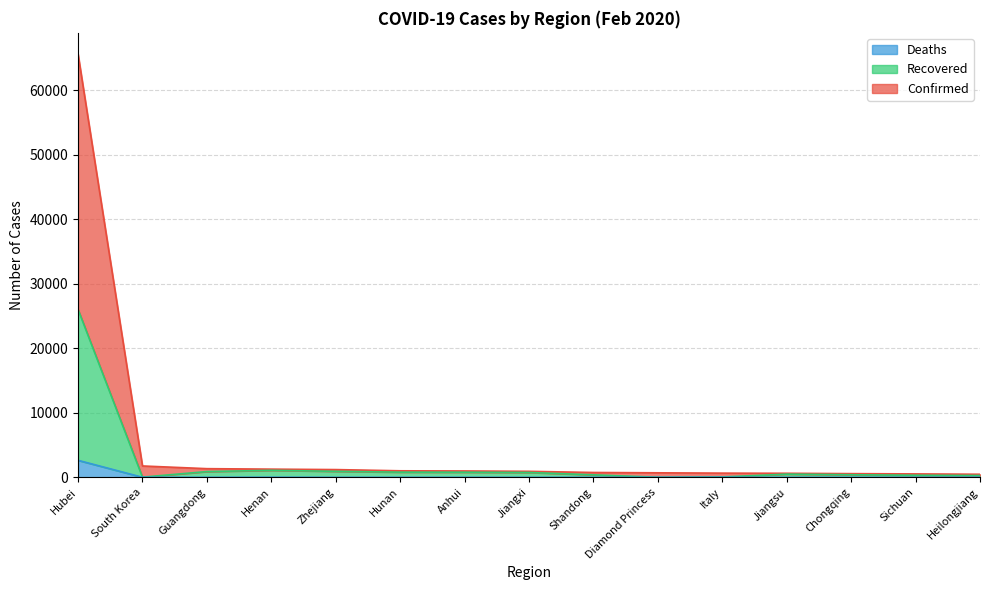

What is the label of the 2nd point from the right?

Sichuan